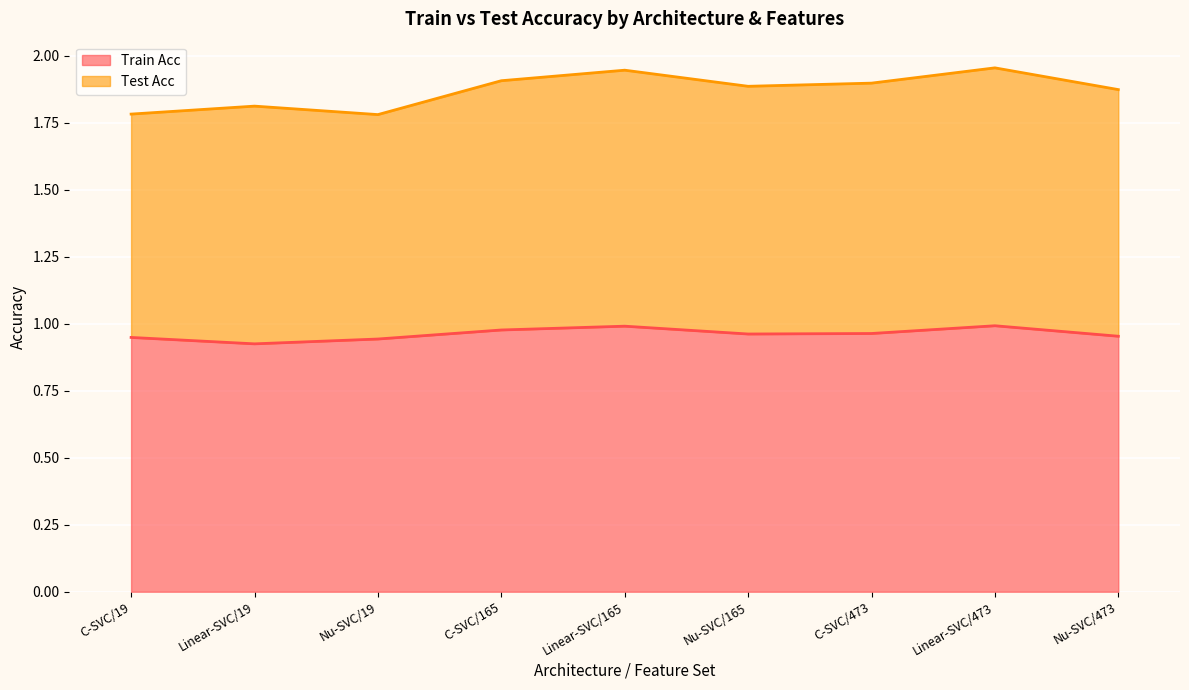

At which category does the data reach its first local valley?

Linear-SVC/19